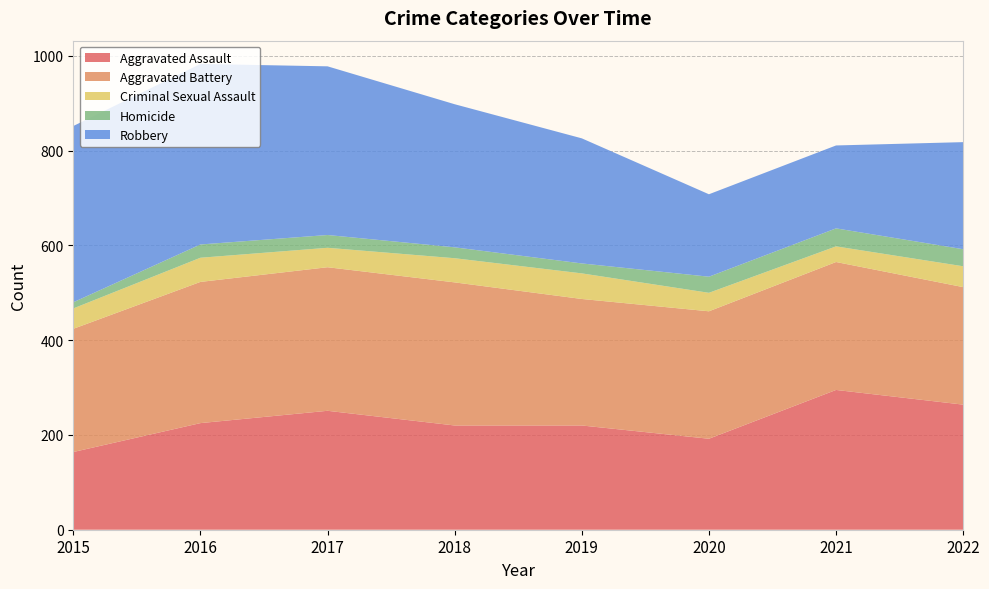

Reading right to left, list all the values displayed in this chart.

Aggravated Assault: 2022=264	2021=295	2020=192	2019=220	2018=220	2017=251	2016=225	2015=164
Aggravated Battery: 2022=248	2021=270	2020=269	2019=267	2018=302	2017=303	2016=298	2015=260
Criminal Sexual Assault: 2022=44	2021=33	2020=39	2019=54	2018=51	2017=41	2016=51	2015=43
Homicide: 2022=36	2021=38	2020=34	2019=21	2018=23	2017=27	2016=28	2015=13
Robbery: 2022=226	2021=175	2020=174	2019=264	2018=302	2017=356	2016=381	2015=372